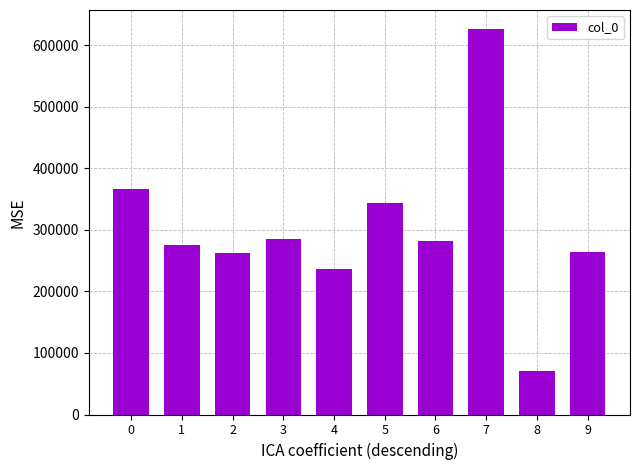

Approximately how many times larger is the value at 0 compared to 9?

1.4